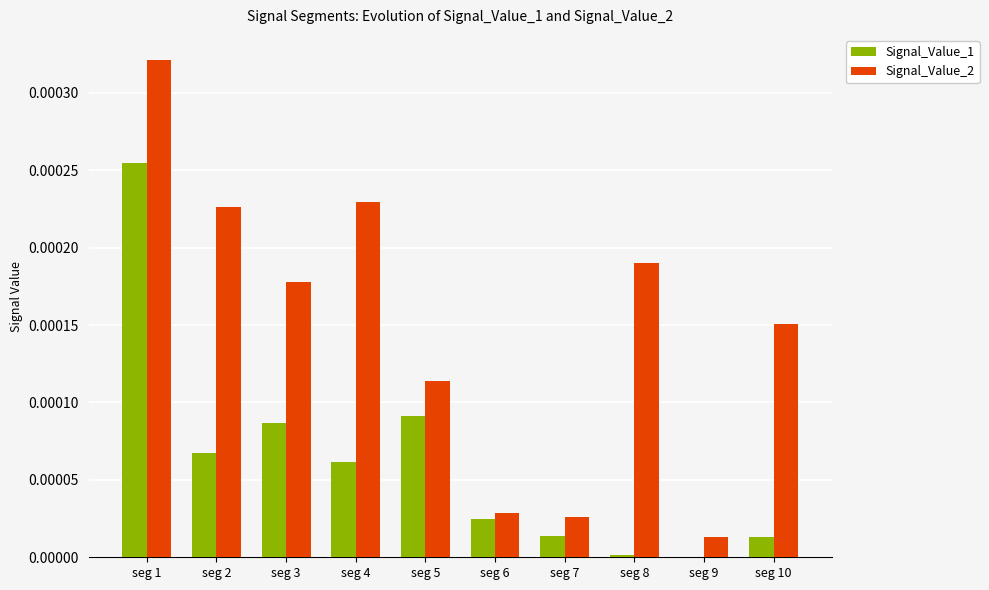

Is it true that Signal_Value_2 equals 0.0 at seg 6?

True